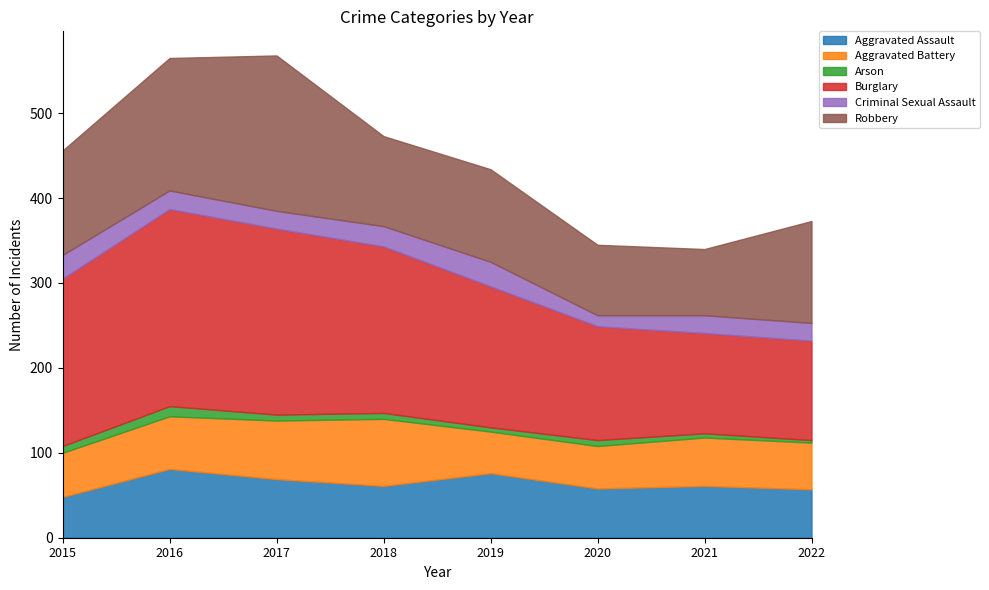

Rank the series by their maximum value, from lowest to highest.

Arson, Criminal Sexual Assault, Aggravated Battery, Aggravated Assault, Robbery, Burglary